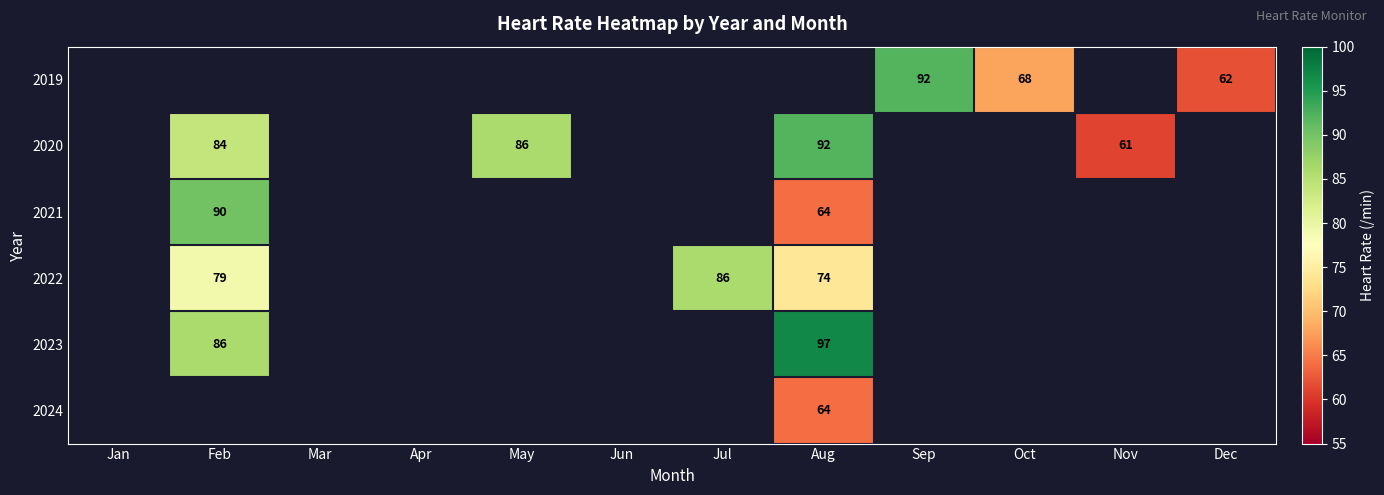

What is the difference between the 2019 values at Sep and Oct?

24